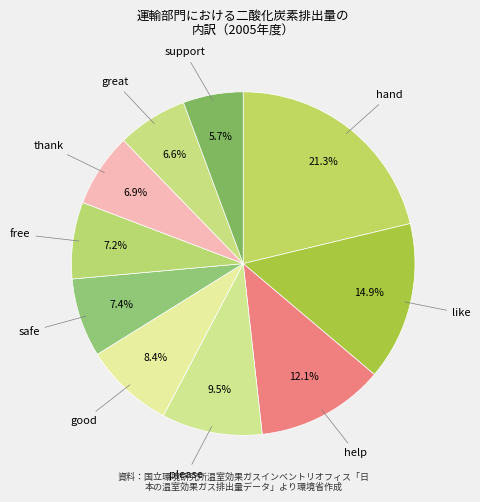

What percentage is the safe slice, to the nearest percent?

7%